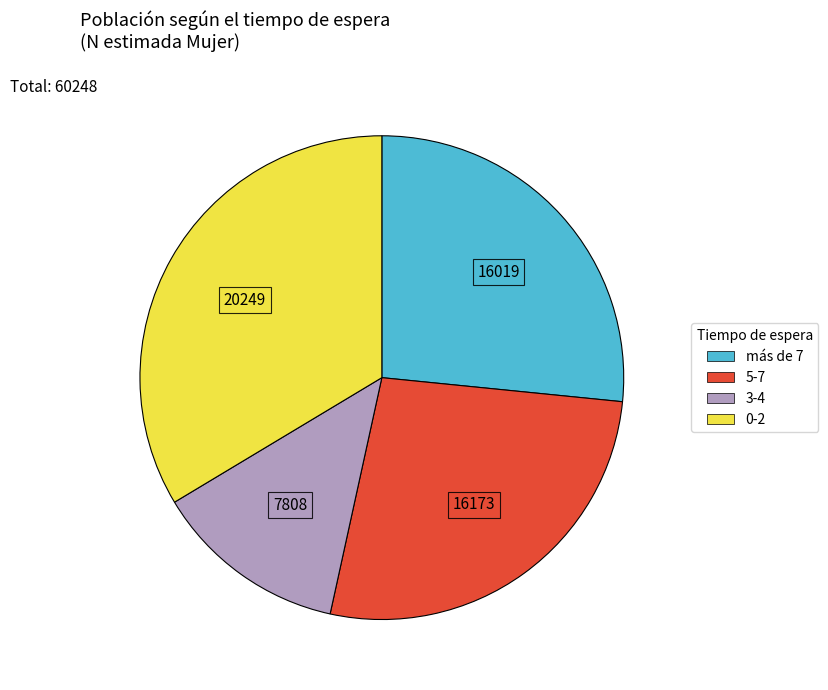

Between 5-7 and 0-2, which is larger?

0-2